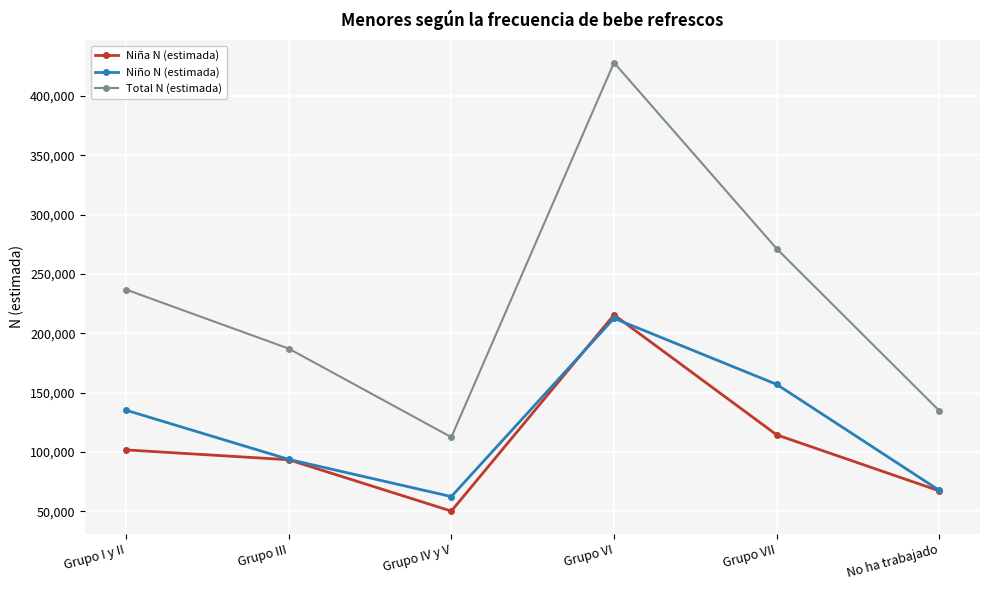

Which category has the lowest value across all series?

Grupo IV y V